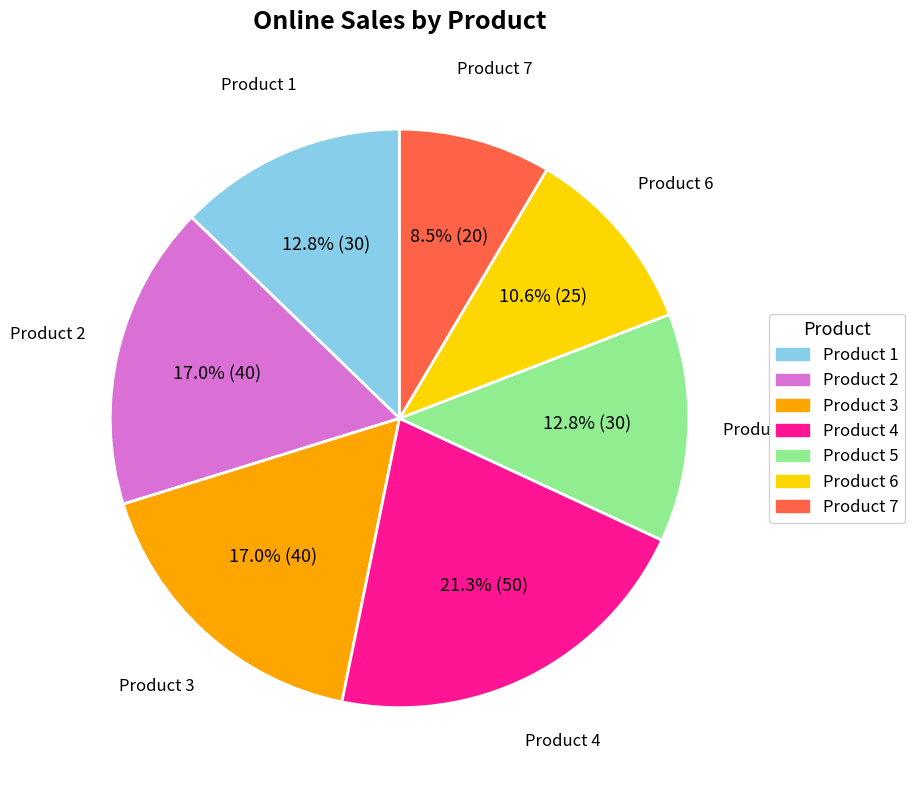

Is there a majority slice in this chart?

No